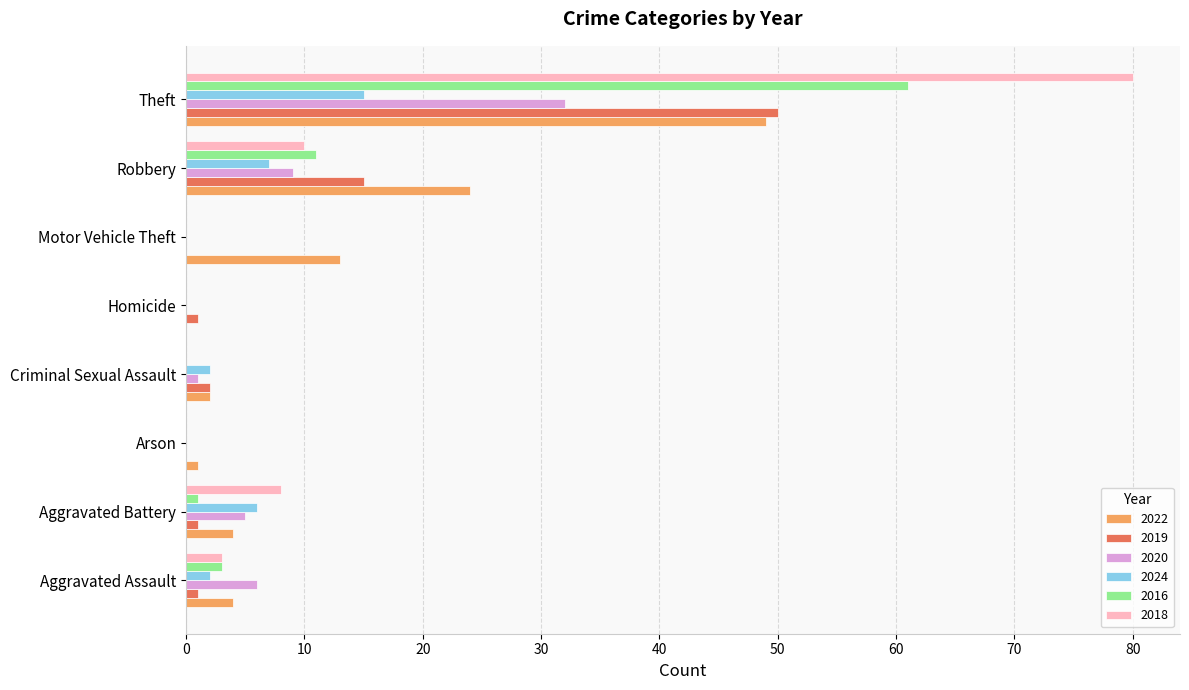

What is the difference between the 2016 values at Aggravated Assault and Criminal Sexual Assault?

3